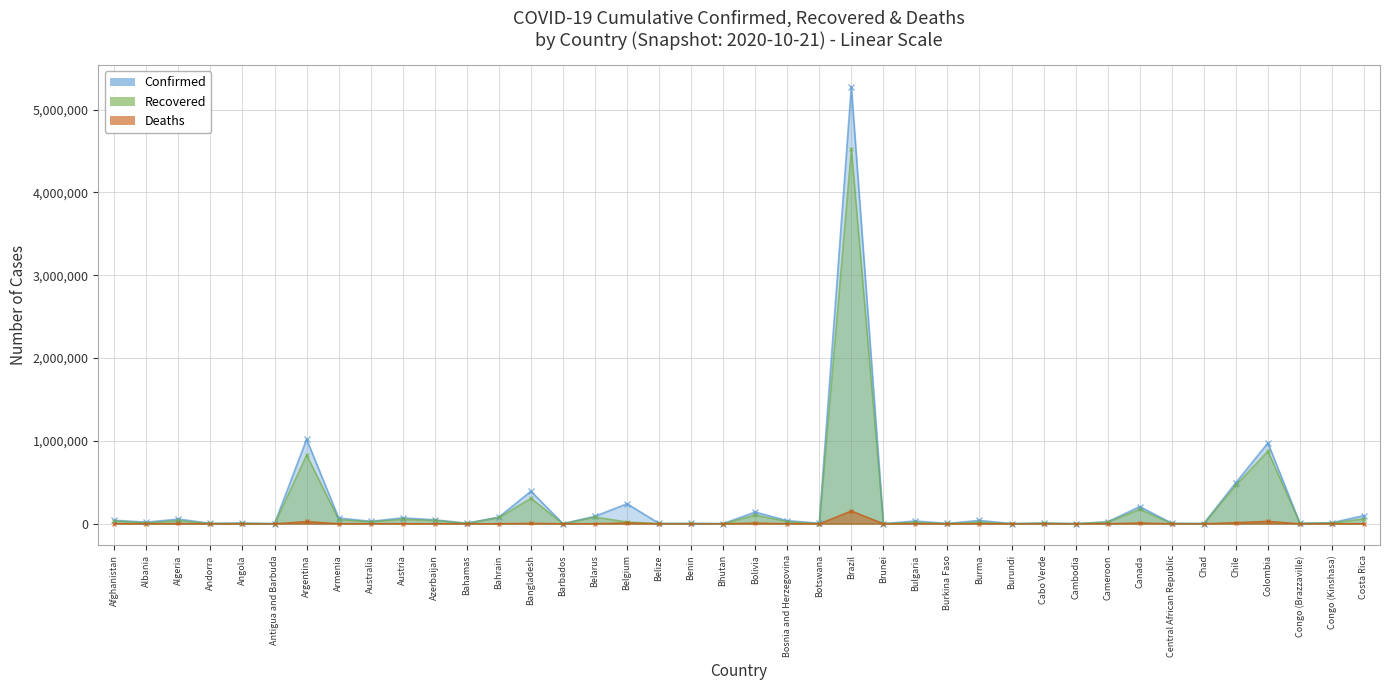

True or false: Confirmed has a value of 206349 at Canada.

True